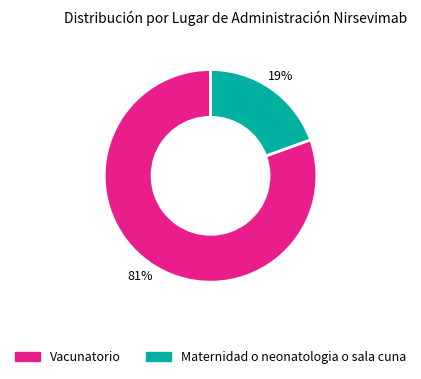

True or false: Vacunatorio accounts for 92% of the total.

False